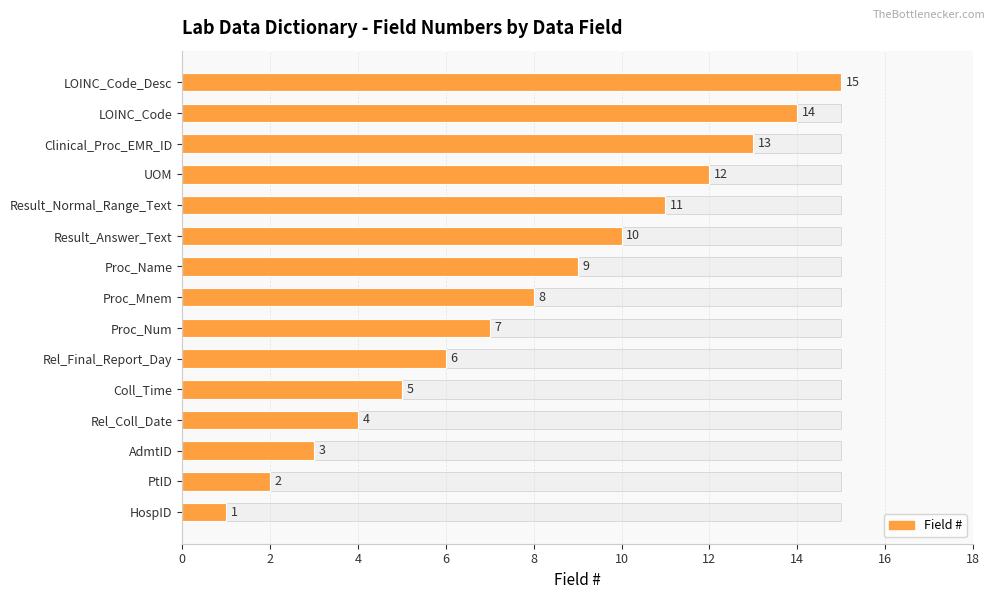

The value of Field # (value) at 4 is 3. True or false?

True